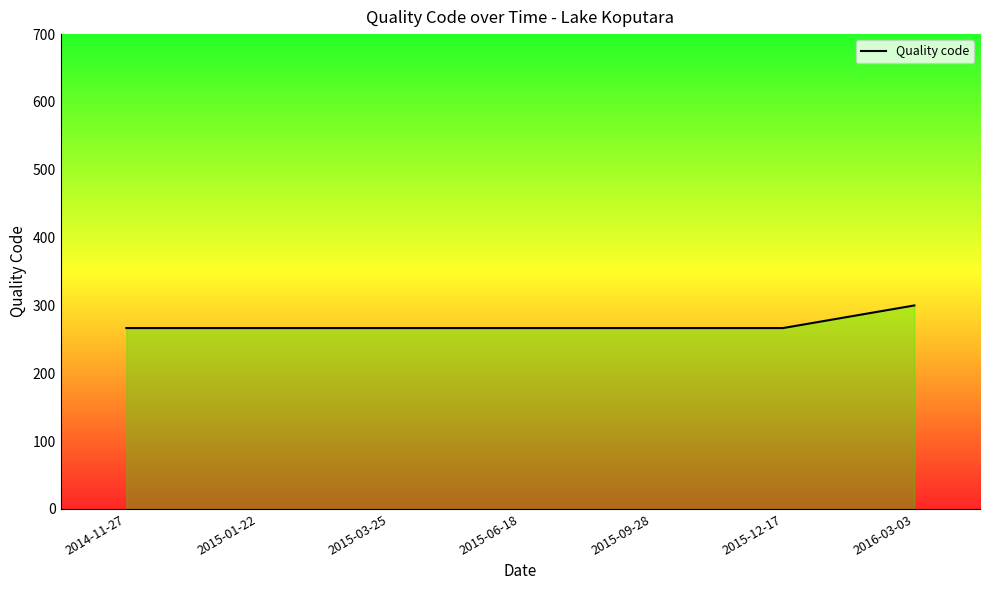

Read the value at 2015-01-22.

266.7